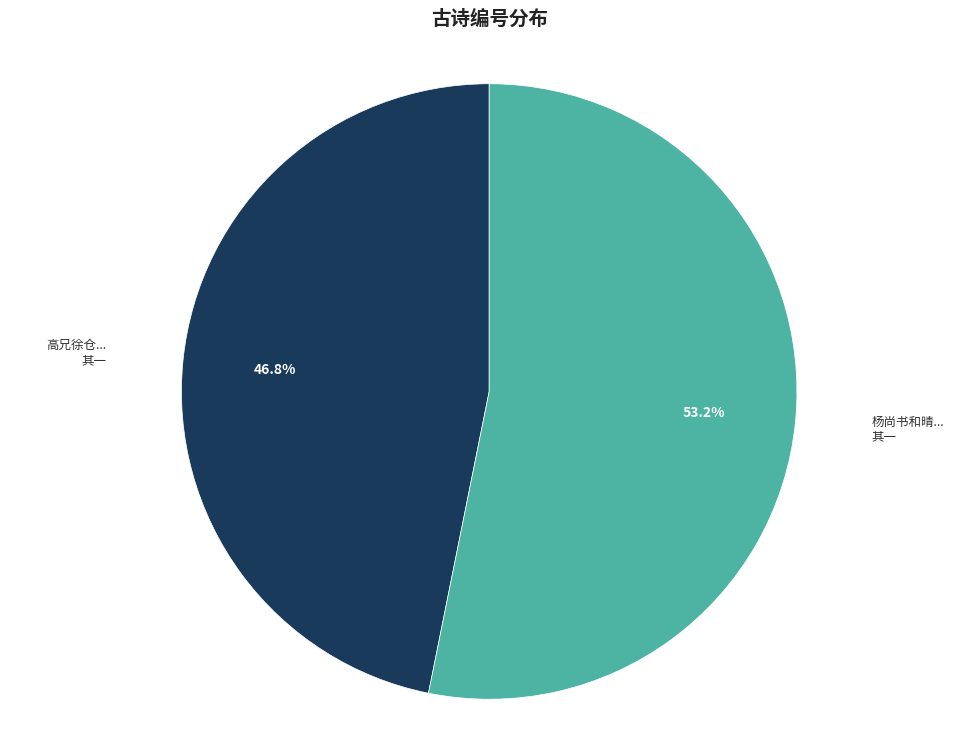

Is there any slice that represents more than half of the pie?

Yes